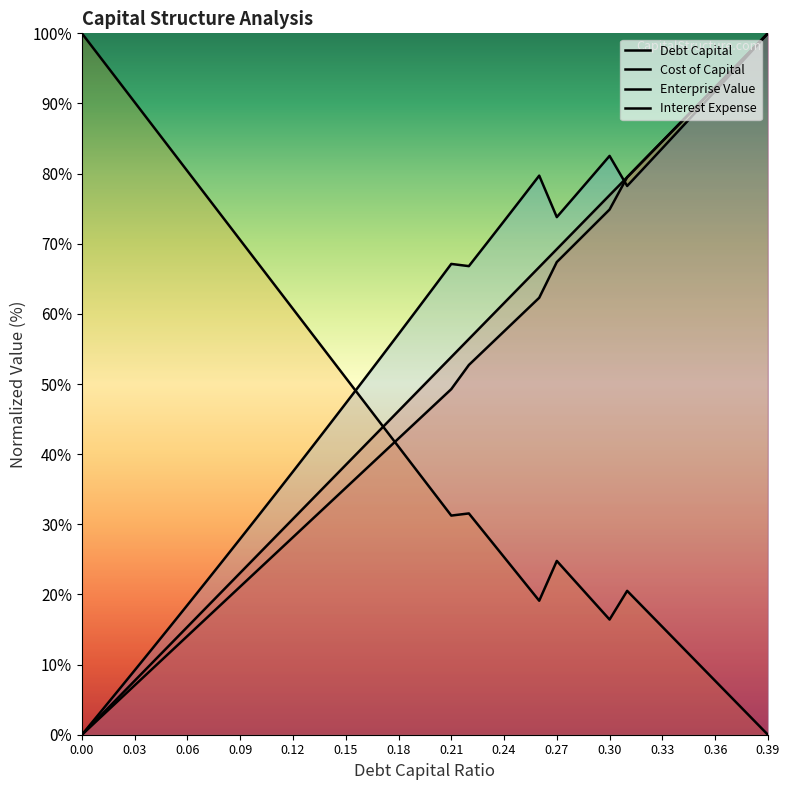

How many values in the Debt Capital series are below 51?

20